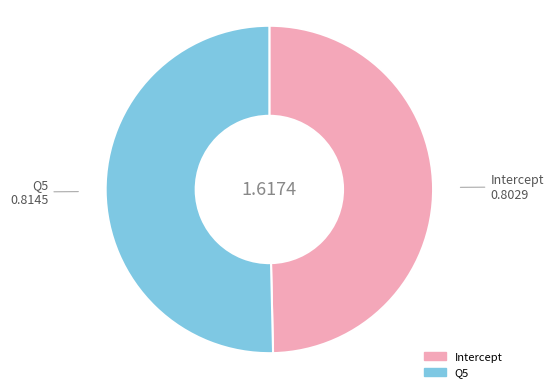

Which category has the smallest portion of the pie?

Intercept